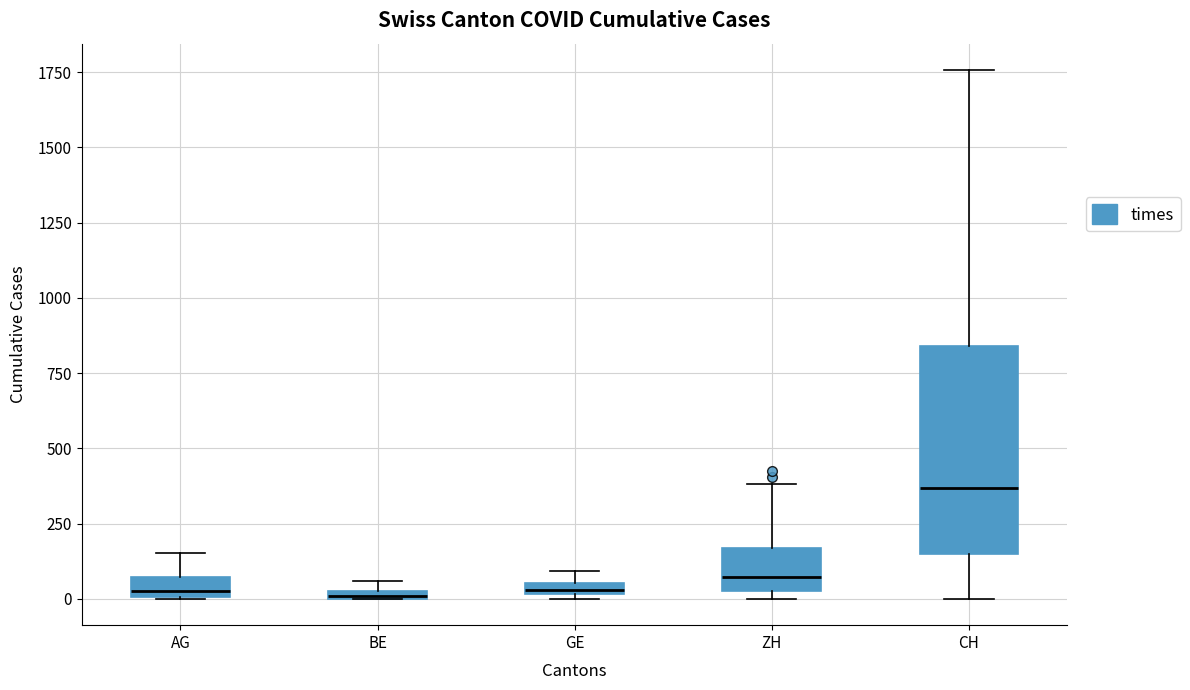

Which box is the tallest, from its lower edge to its upper edge?

CH